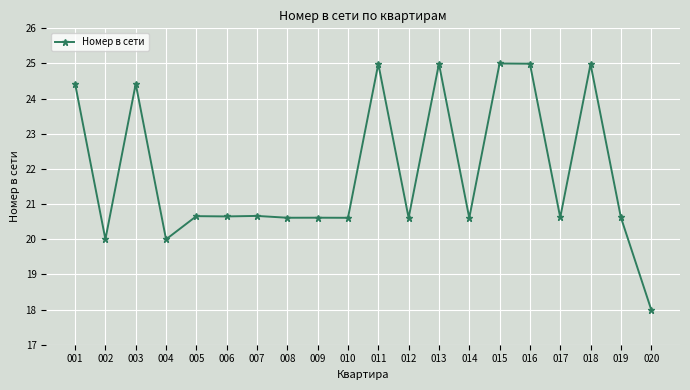

How many series are shown in this chart?

1